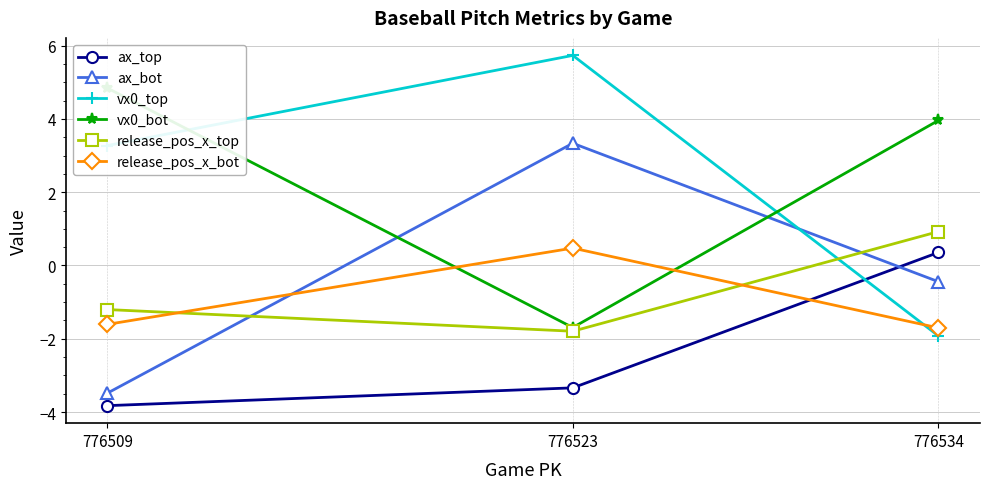

Is the value of ax_top at 776509 greater than the value of ax_bot at 776534?

No